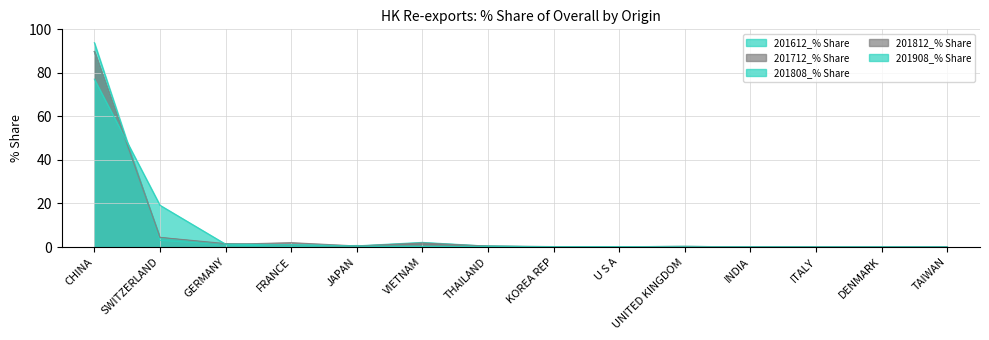

In 201712_% Share, how many points are higher than both neighbors (excluding endpoints)?

4